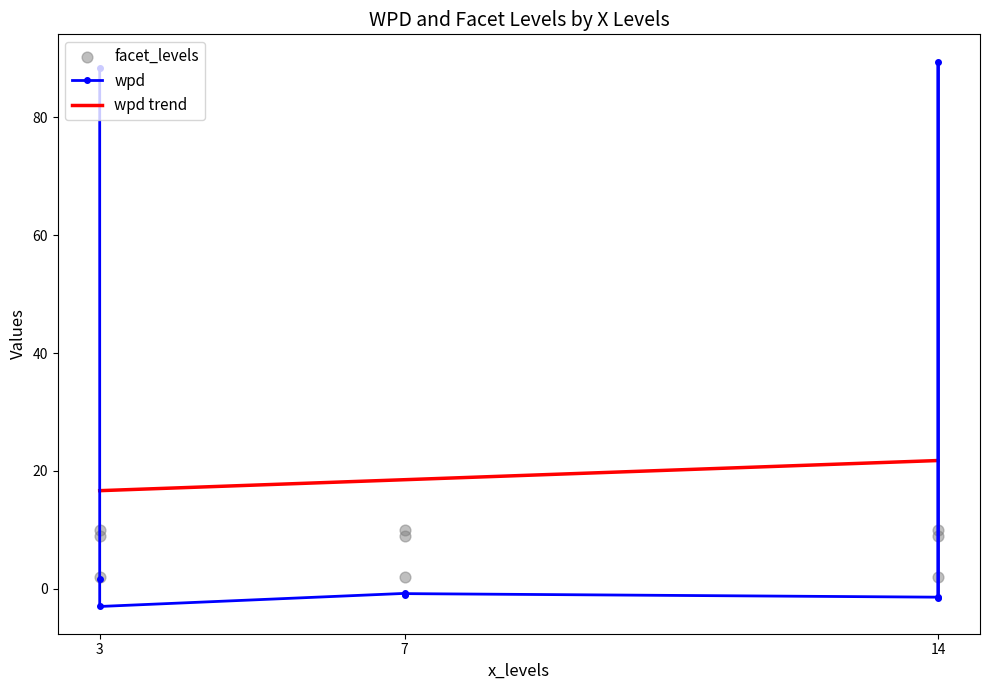

At how many categories does at least one series exceed 71?

2